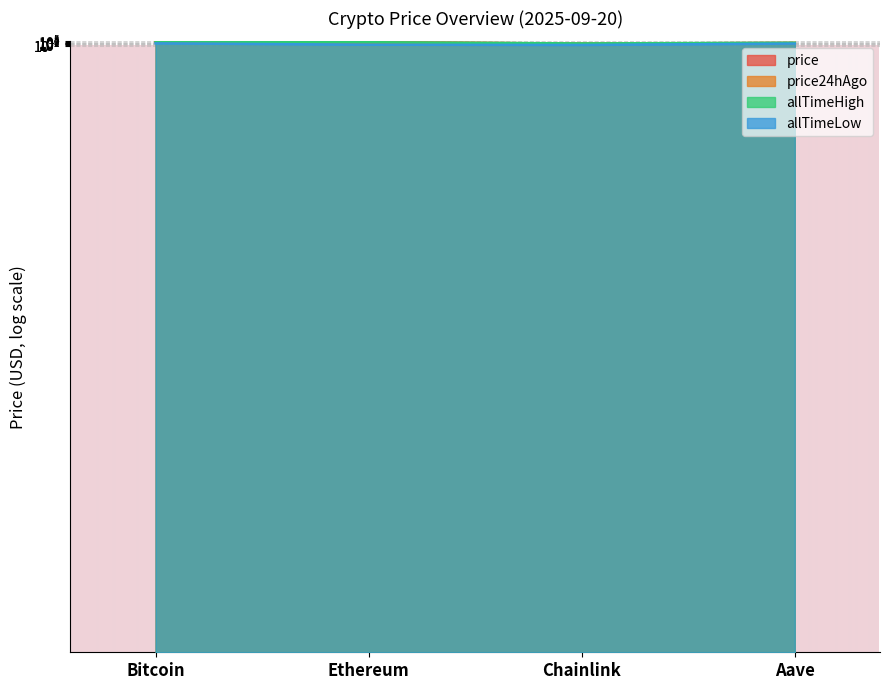

How many data points in price are less than 4467?

2